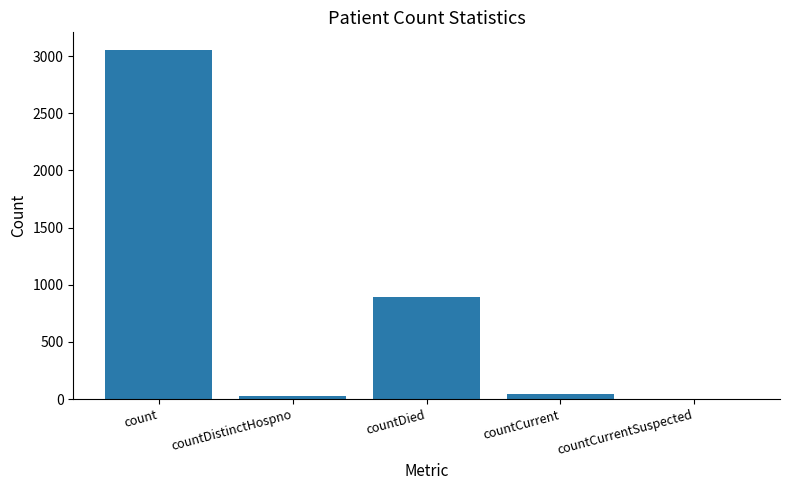

At which label is the value closest to 1527?

countDied